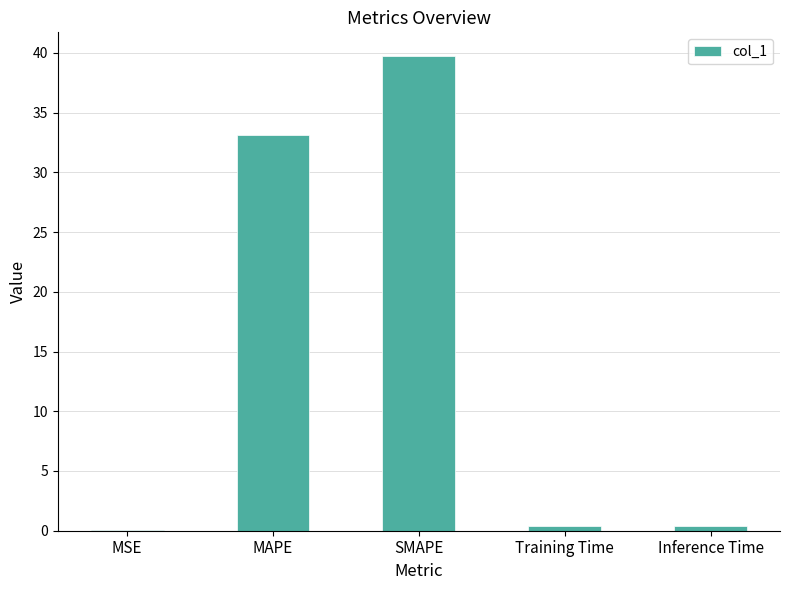

What is the sum of all values?

73.8